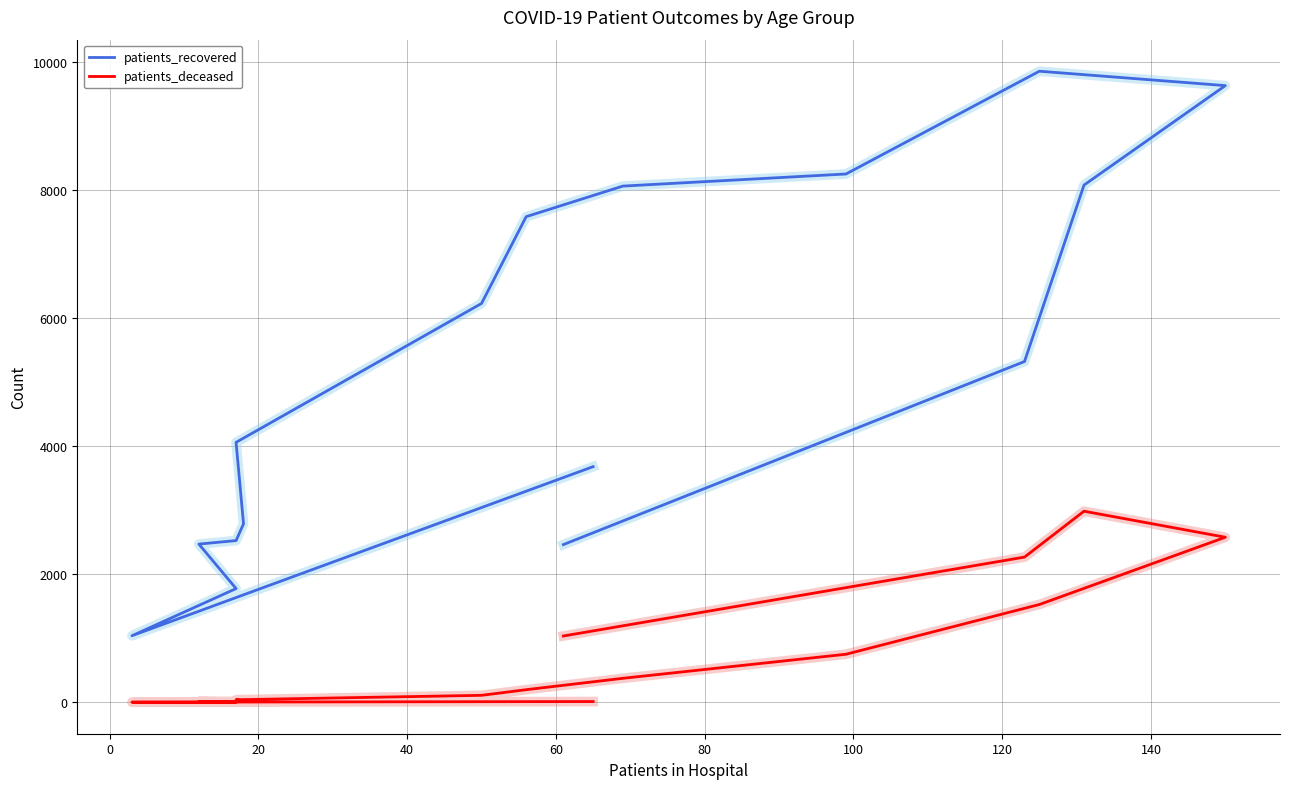

True or false: patients_recovered has a value of 4487 at 80.

False